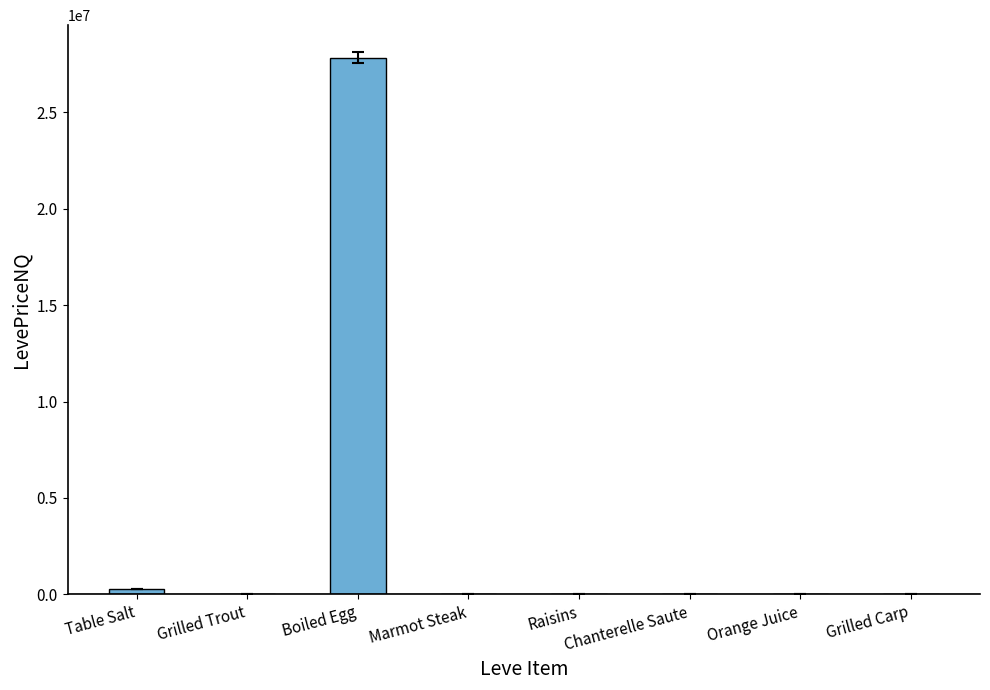

Which has a higher value, Grilled Trout or Boiled Egg?

Boiled Egg